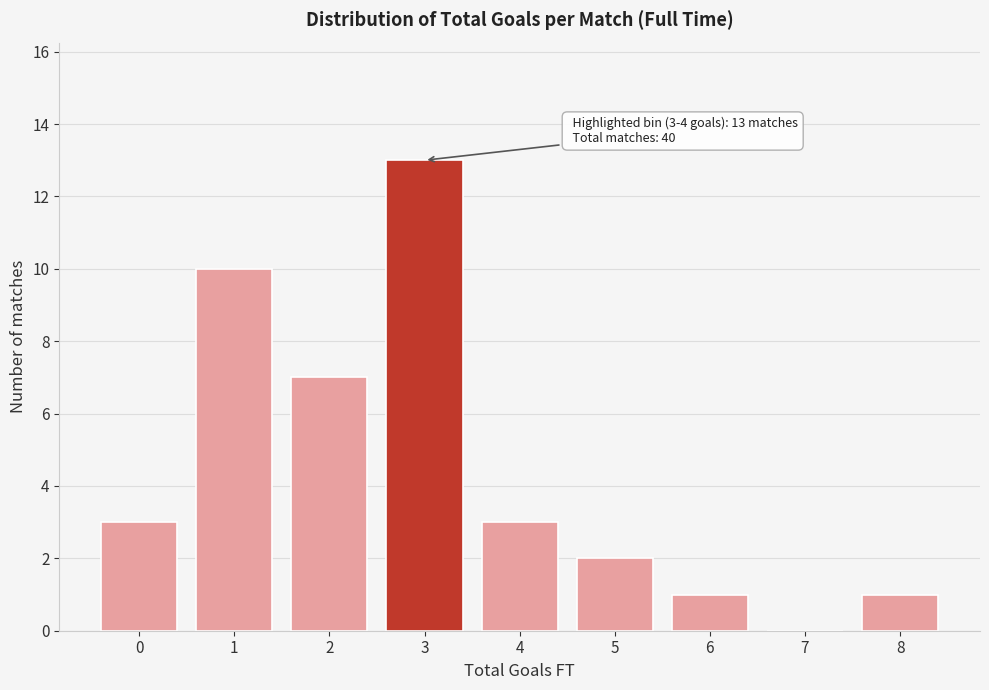

Reading left to right, transcribe all the data shown in this chart.

0=3	1=10	2=7	3=13	4=3	5=2	6=1	7=0	8=1